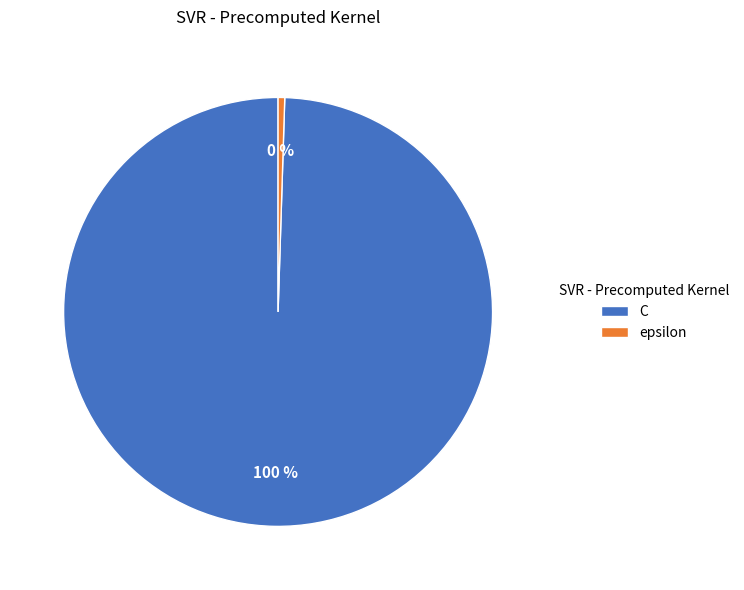

To the nearest percent, what portion does C represent?

100%